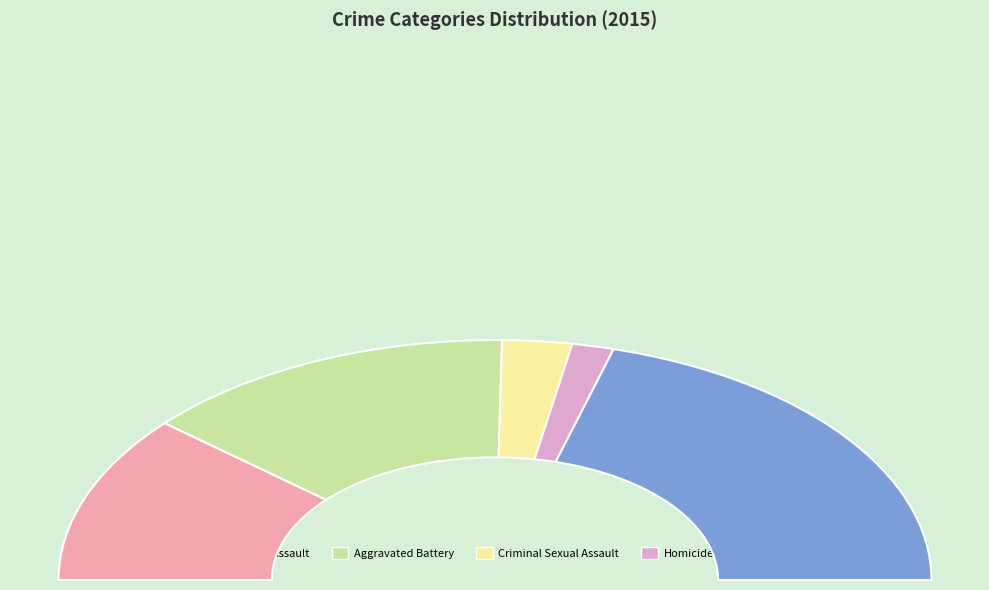

Approximately how many times larger is the value at Criminal Sexual Assault compared to Homicide?

1.7